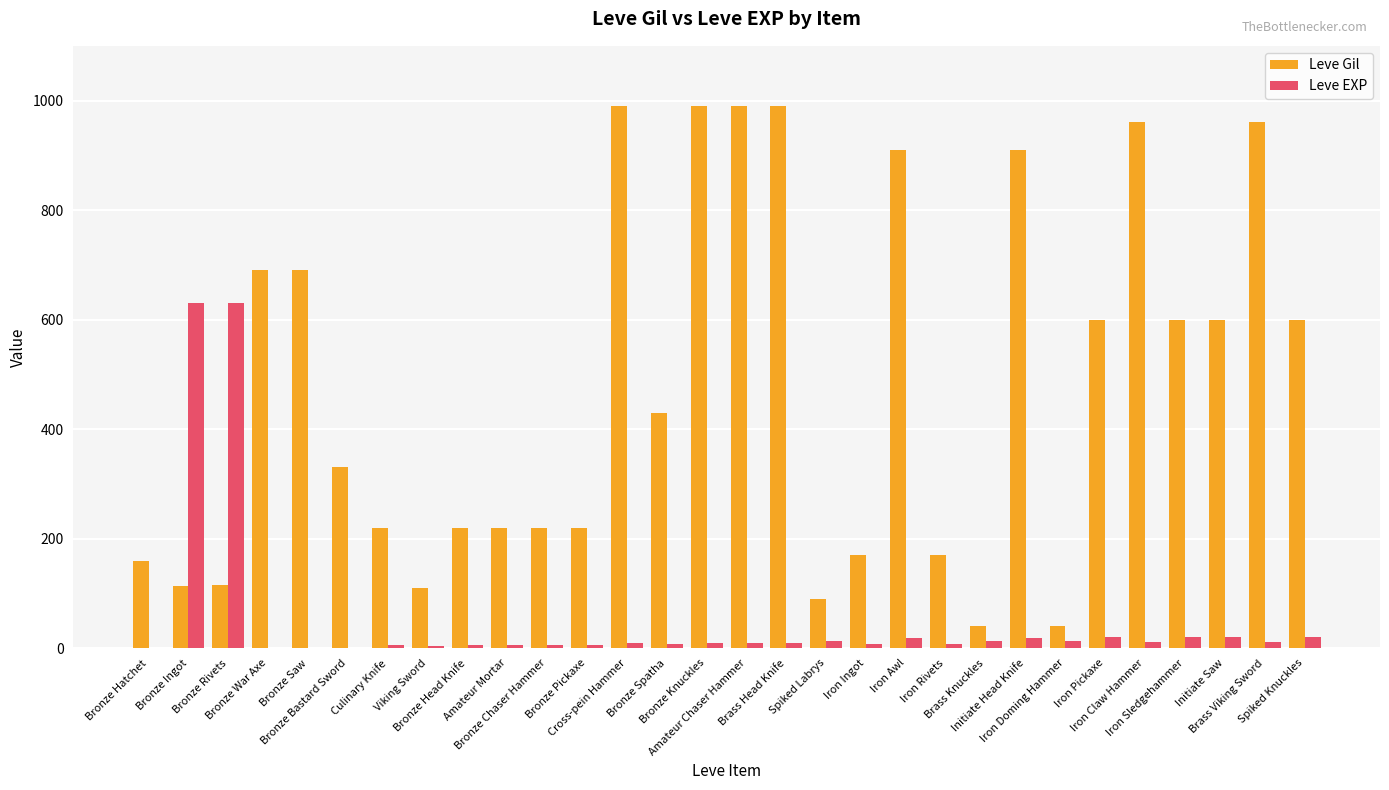

Is it true that Leve Gil equals 40 at Brass Knuckles?

True